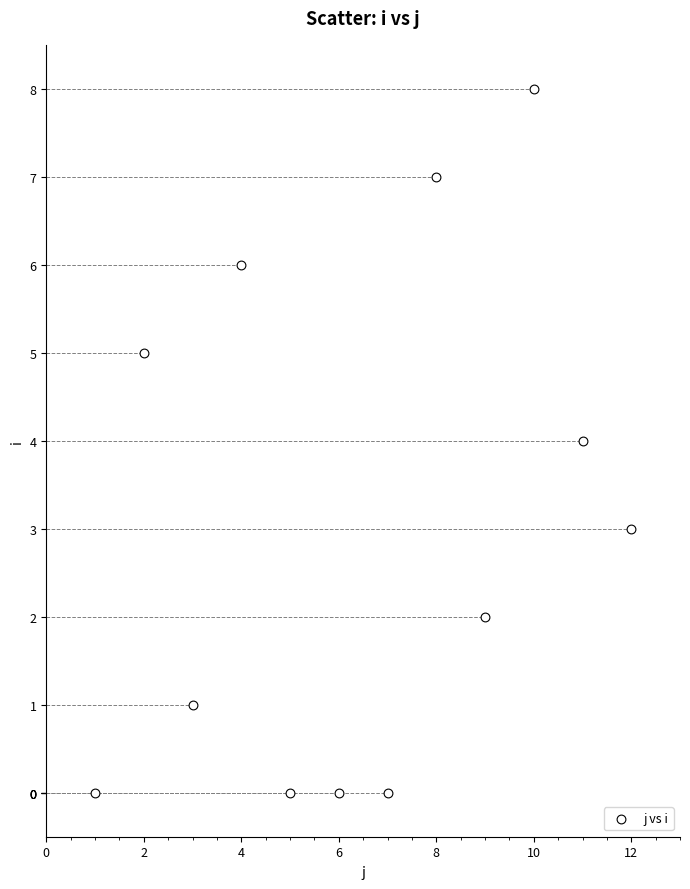

What is the average Y value?

3